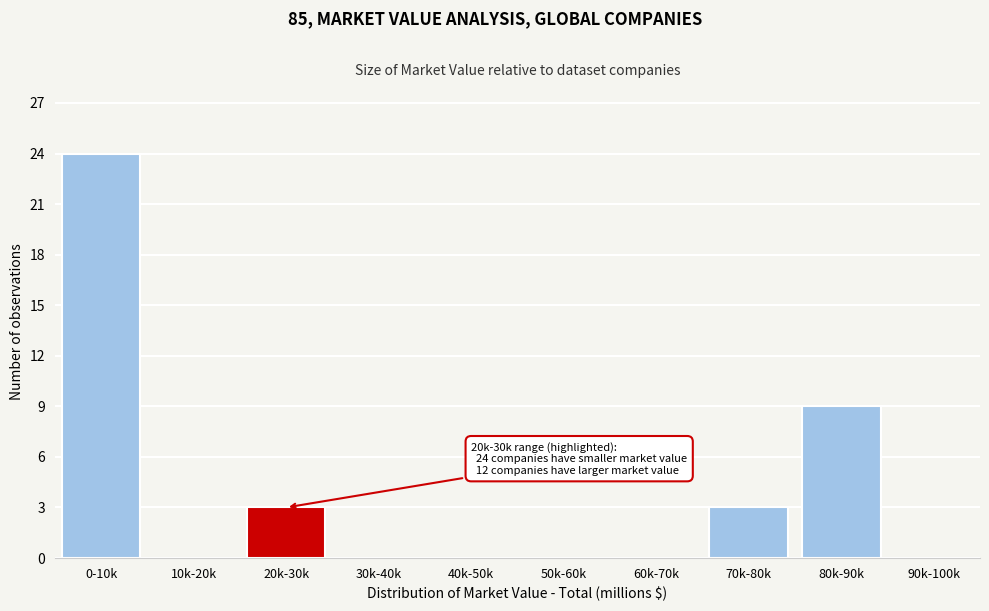

Reading left to right, what are all the values shown in this chart?

0-10k=24	10k-20k=0	20k-30k=3	30k-40k=0	40k-50k=0	50k-60k=0	60k-70k=0	70k-80k=3	80k-90k=9	90k-100k=0